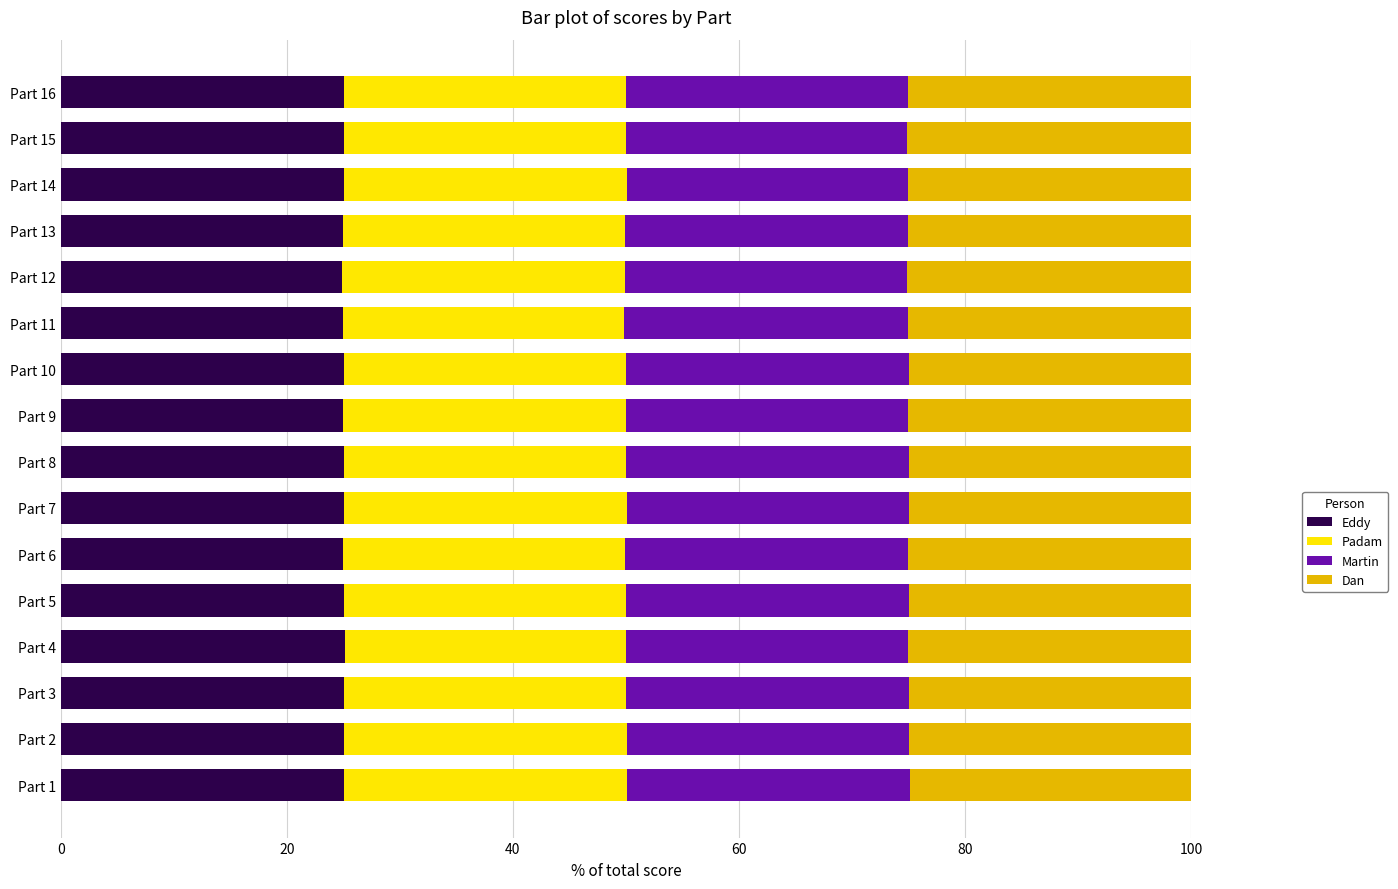

What is the sum of all Eddy values?

400.4